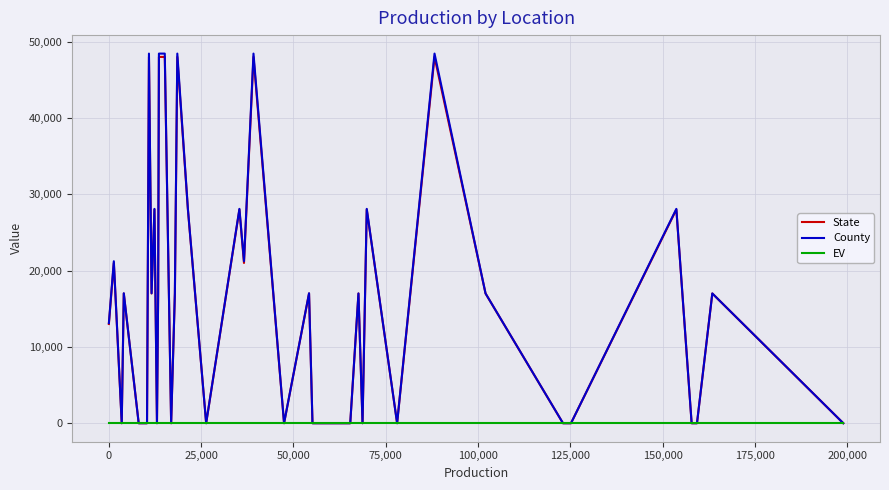

What is the maximum value shown in the chart?

48439